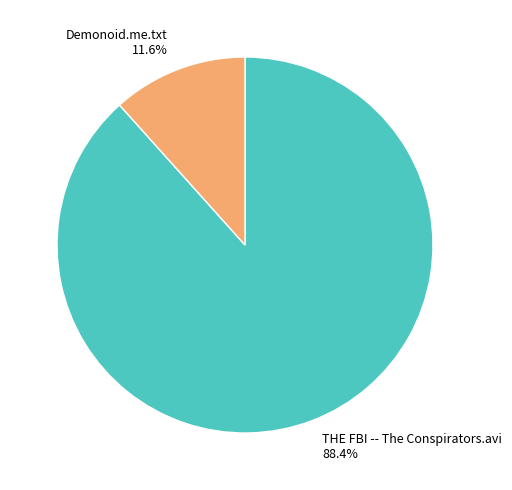

True or false: Demonoid.me.txt accounts for 2% of the total.

False